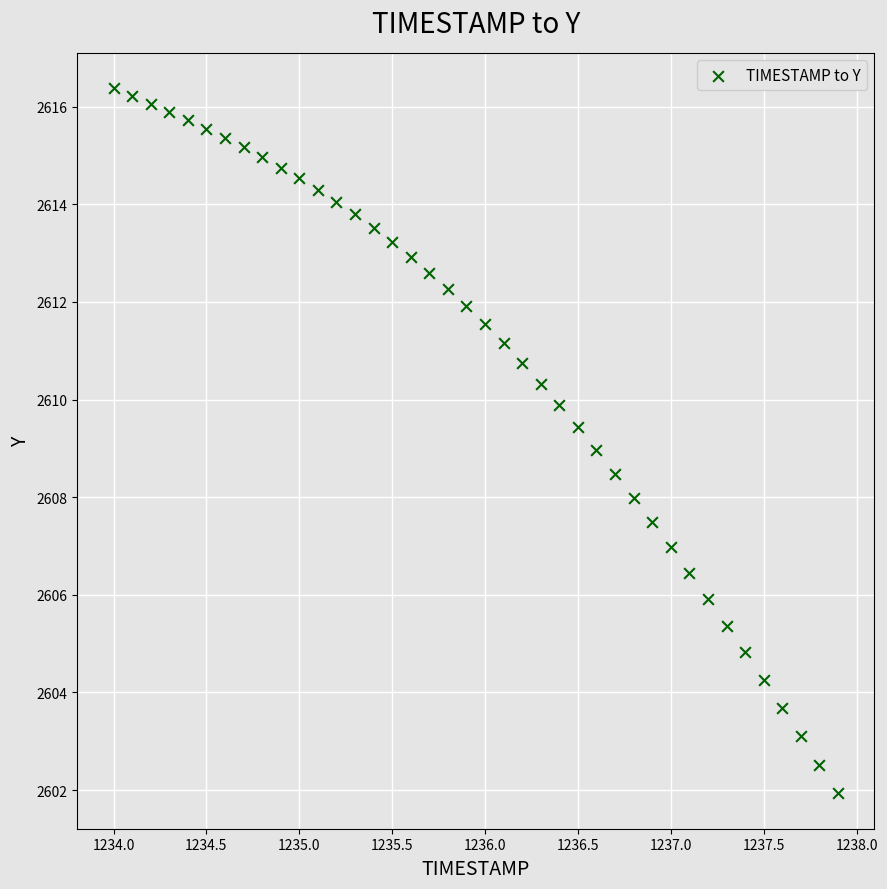

What is the range of X values (max minus min)?

3.9